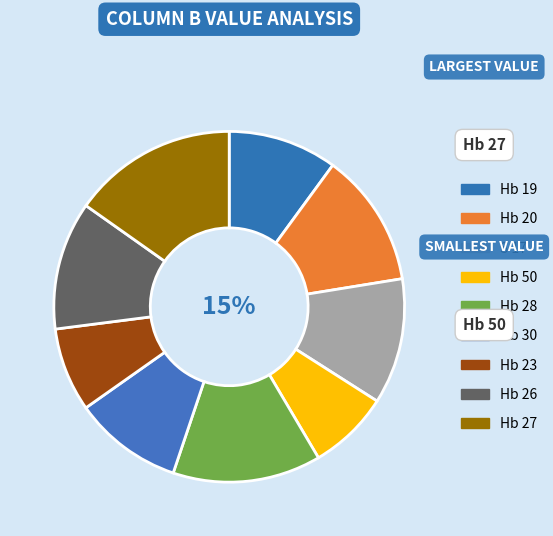

Count the number of slices in the pie.

9